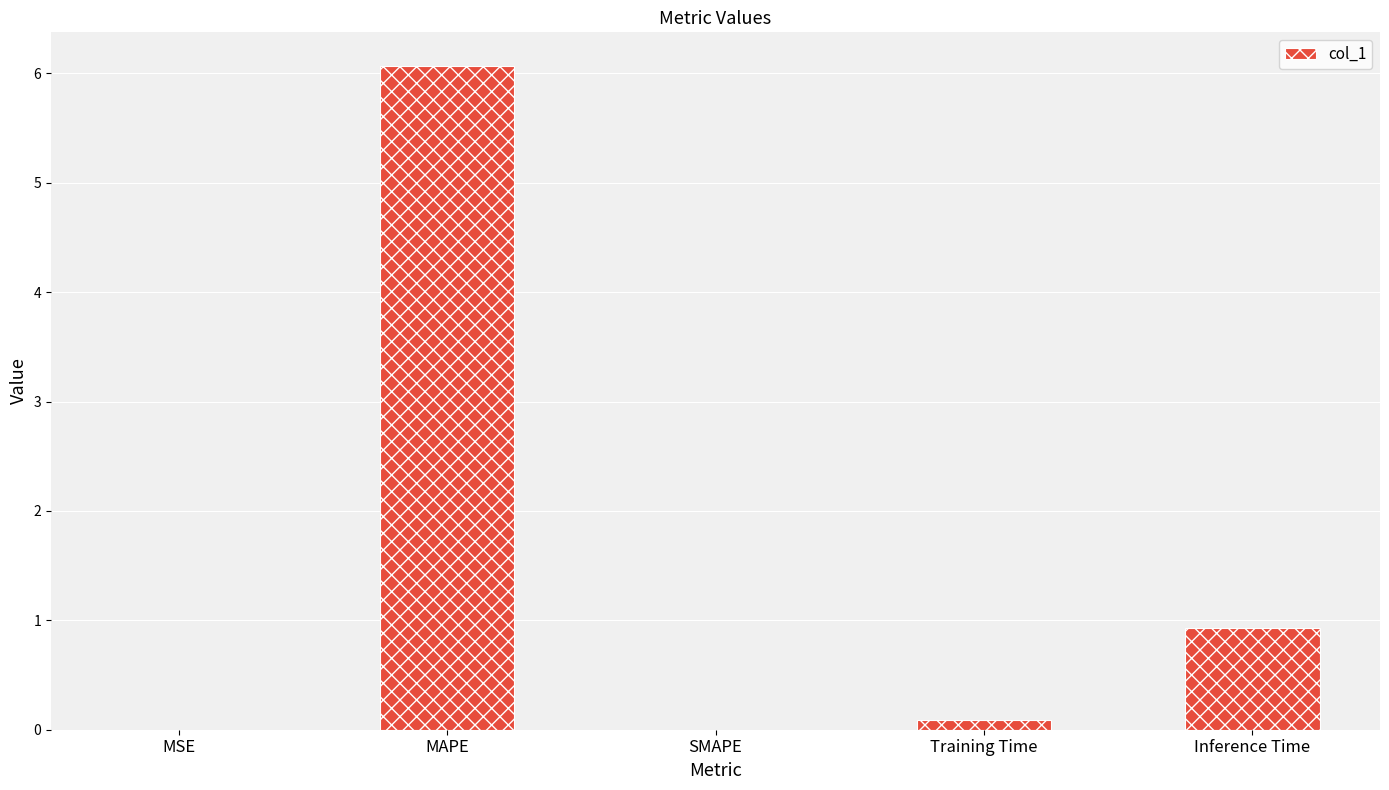

What is the sum of the values at MAPE and Inference Time?

7.0